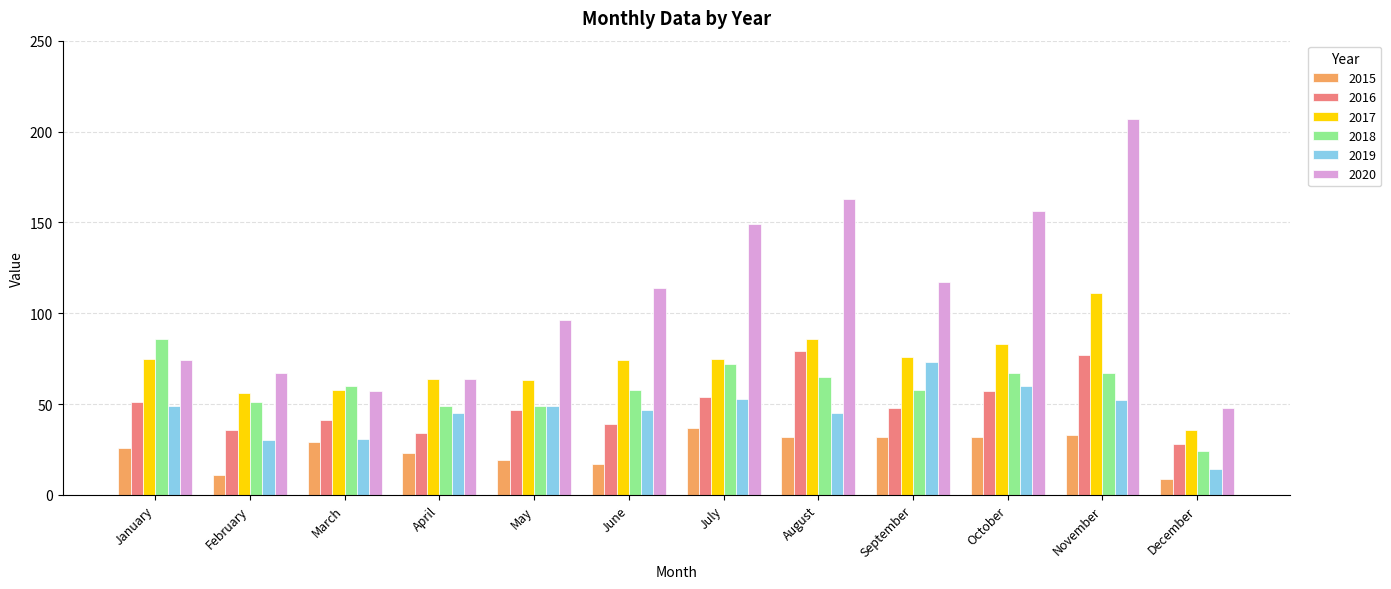

The value of 2015 at May is 19. True or false?

True